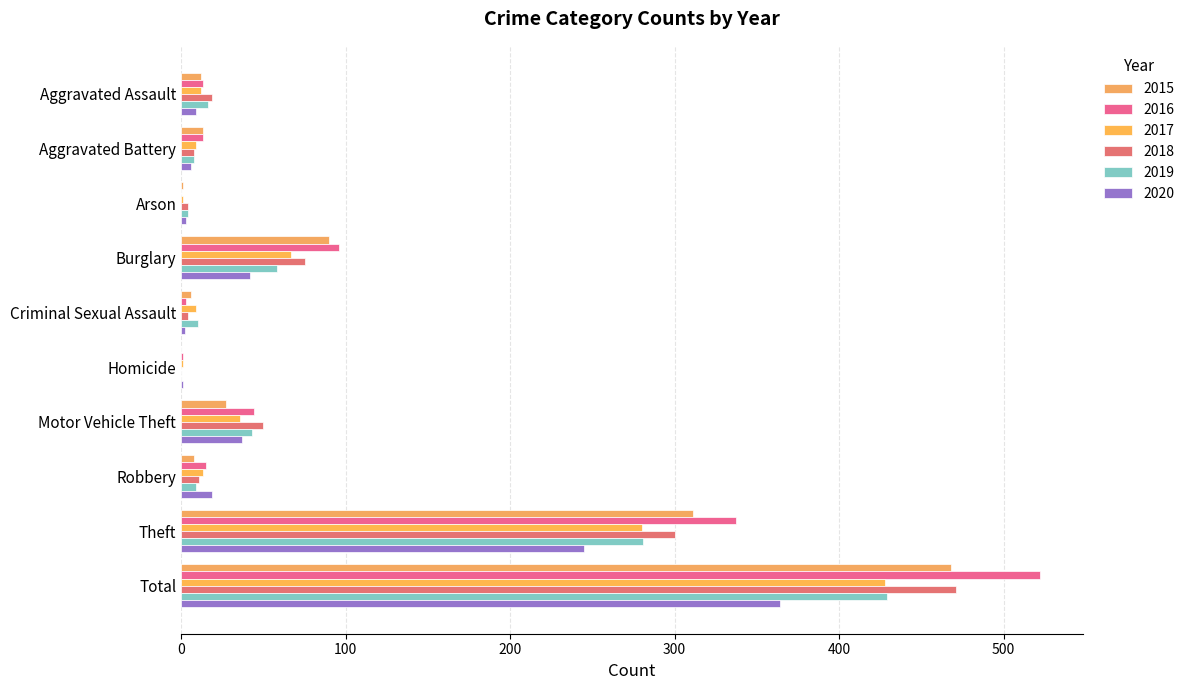

Which series has the largest range (max minus min)?

2016